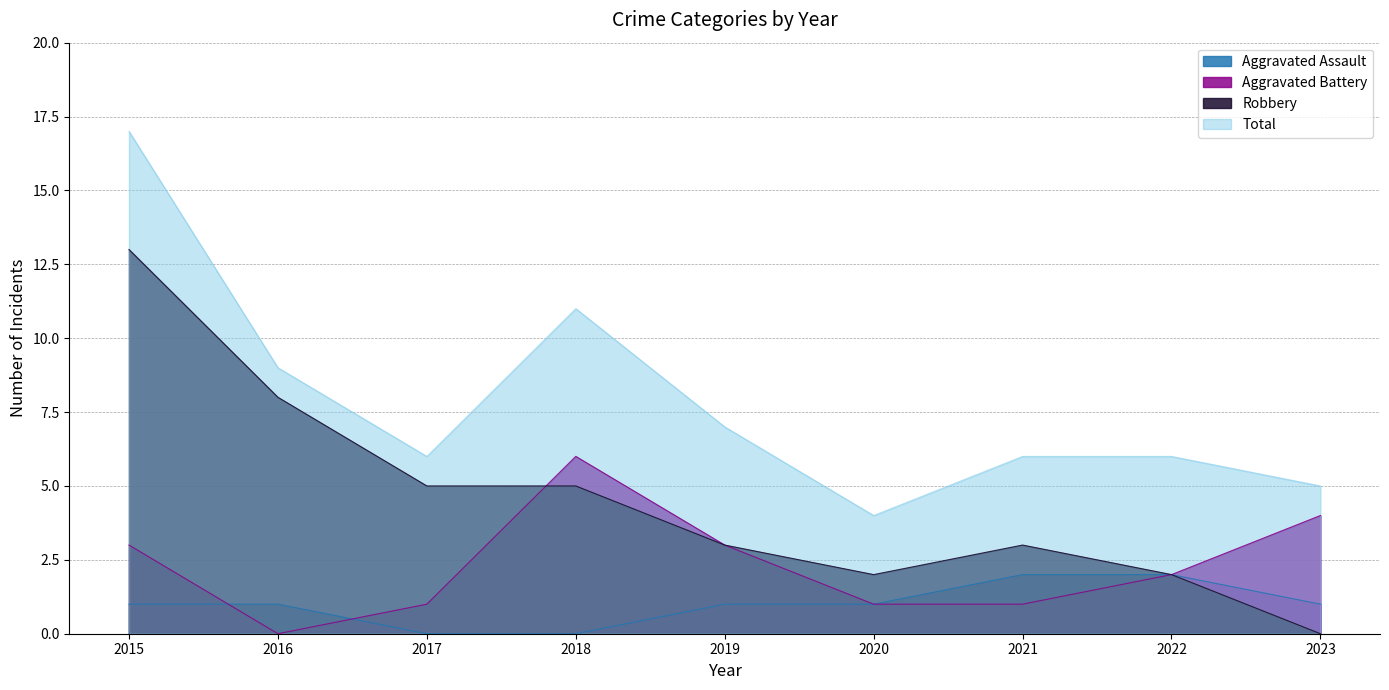

Reading left to right, list all the values displayed in this chart.

Aggravated Assault: 2015=1	2016=1	2017=0	2018=0	2019=1	2020=1	2021=2	2022=2	2023=1
Aggravated Battery: 2015=3	2016=0	2017=1	2018=6	2019=3	2020=1	2021=1	2022=2	2023=4
Robbery: 2015=13	2016=8	2017=5	2018=5	2019=3	2020=2	2021=3	2022=2	2023=0
Total: 2015=17	2016=9	2017=6	2018=11	2019=7	2020=4	2021=6	2022=6	2023=5